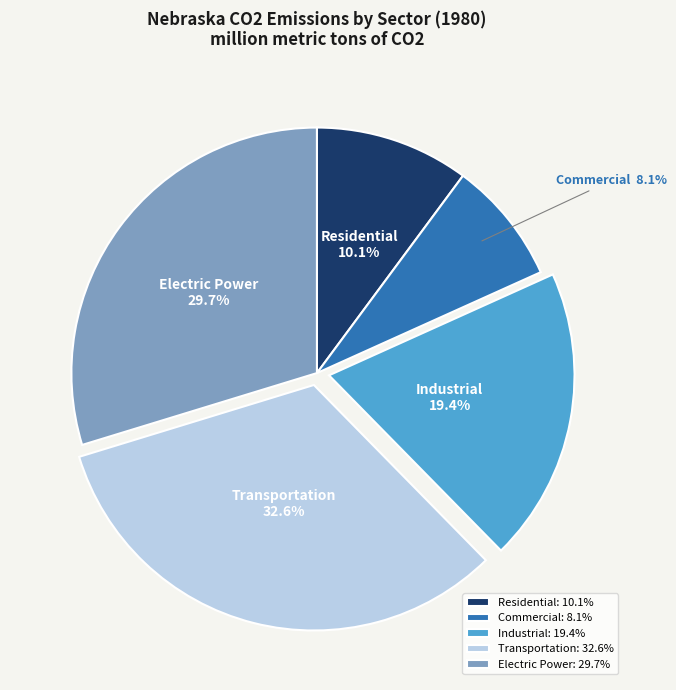

What is the total percentage of Transportation and Commercial?

40.7%